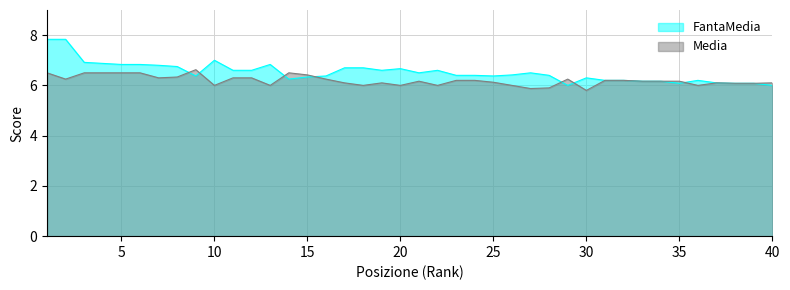

Reading right to left, list all the values displayed in this chart.

FantaMedia: 6.0	6.1	6.1	6.1	6.2	6.1	6.2	6.2	6.2	6.2	6.3	6.0	6.4	6.5	6.4	6.4	6.4	6.4	6.6	6.5	6.7	6.6	6.7	6.7	6.4	6.3	6.2	6.8	6.6	6.6	7.0	6.4	6.8	6.8	6.8	6.8	6.9	6.9	7.8	7.8
Media: 6.1	6.1	6.1	6.1	6.0	6.2	6.2	6.2	6.2	6.2	5.8	6.2	5.9	5.9	6.0	6.1	6.2	6.2	6.0	6.2	6.0	6.1	6.0	6.1	6.2	6.4	6.5	6.0	6.3	6.3	6.0	6.6	6.3	6.3	6.5	6.5	6.5	6.5	6.2	6.5